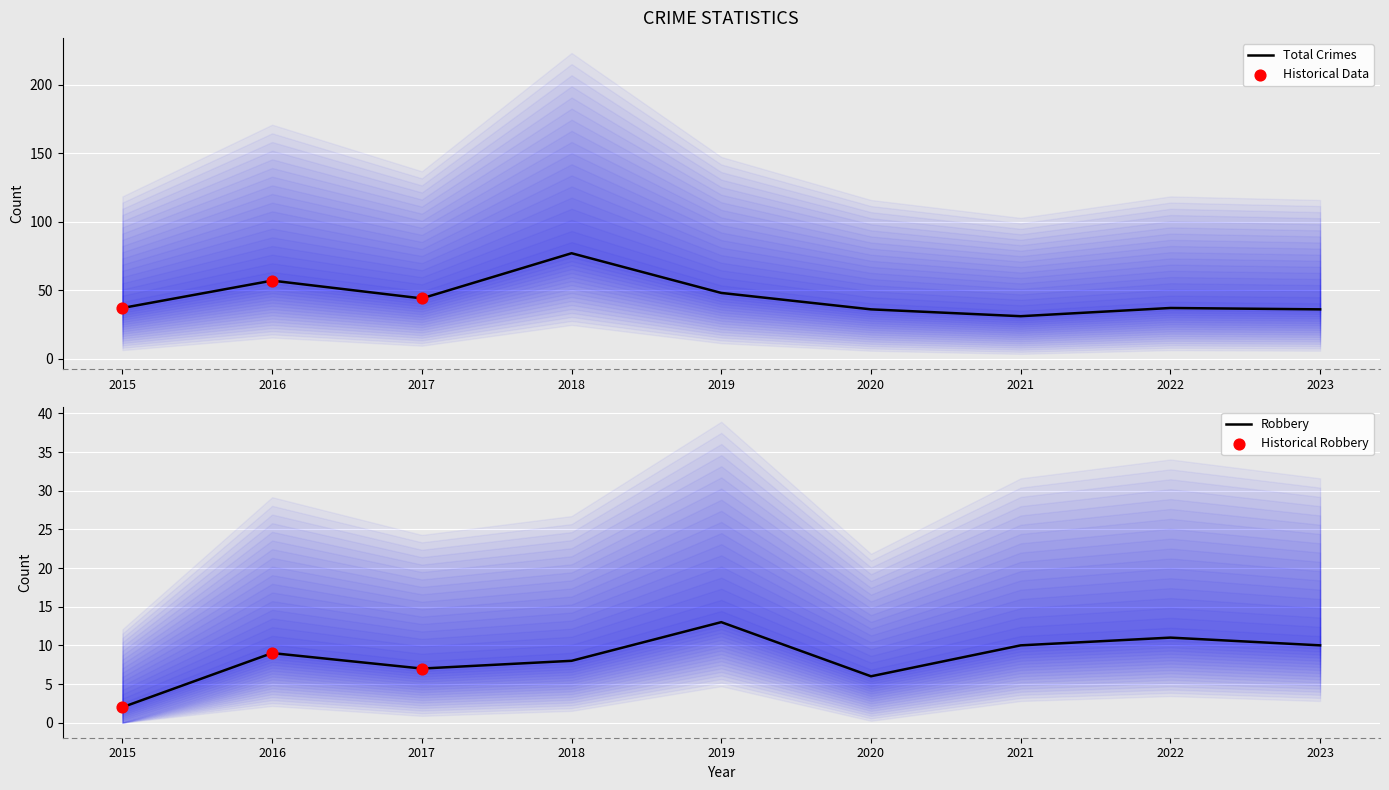

What is the maximum value for Total Crimes?

77